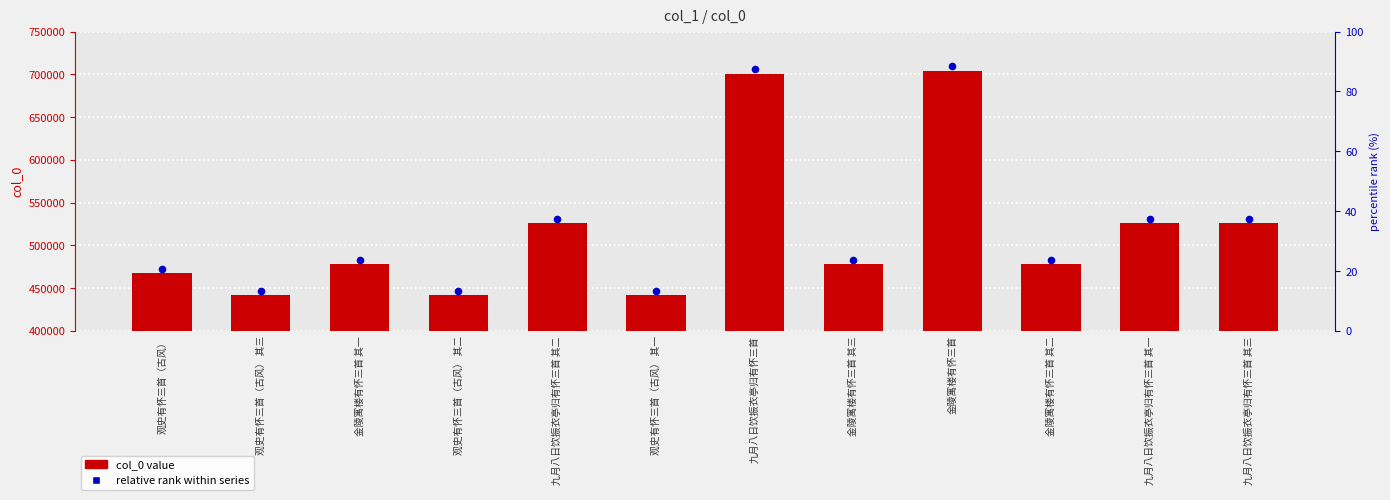

Which series has the widest spread of Y values?

col_0 value